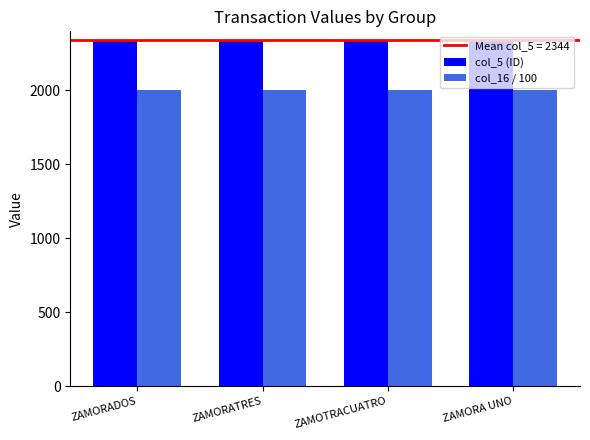

Is it true that col_5 (ID) equals 1176 at ZAMORADOS?

False